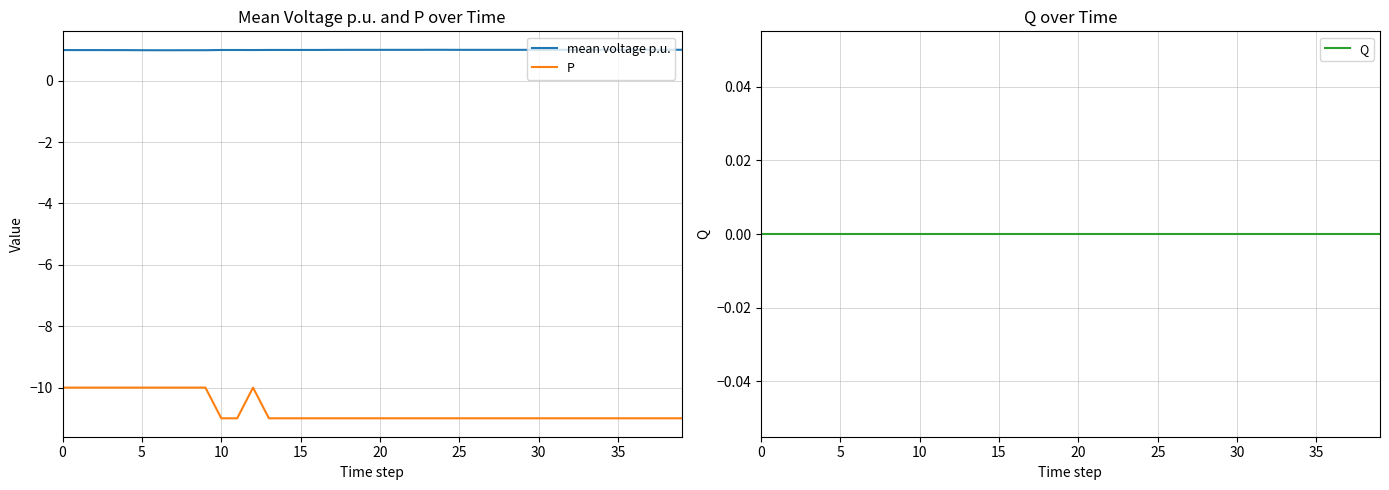

Rank the series at 36 from highest to lowest value.

mean voltage p.u., Q, P